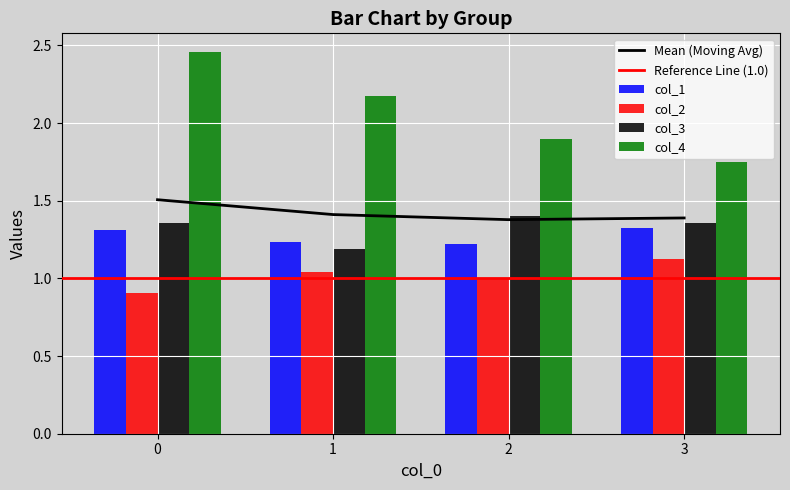

Rank the series at 3 from lowest to highest value.

col_2, col_1, col_3, col_4